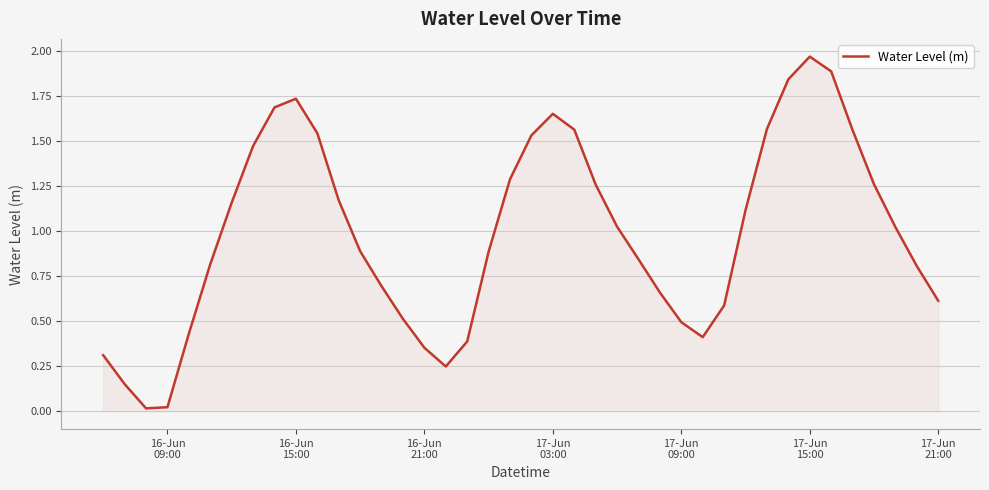

How many lines are shown in the chart?

1